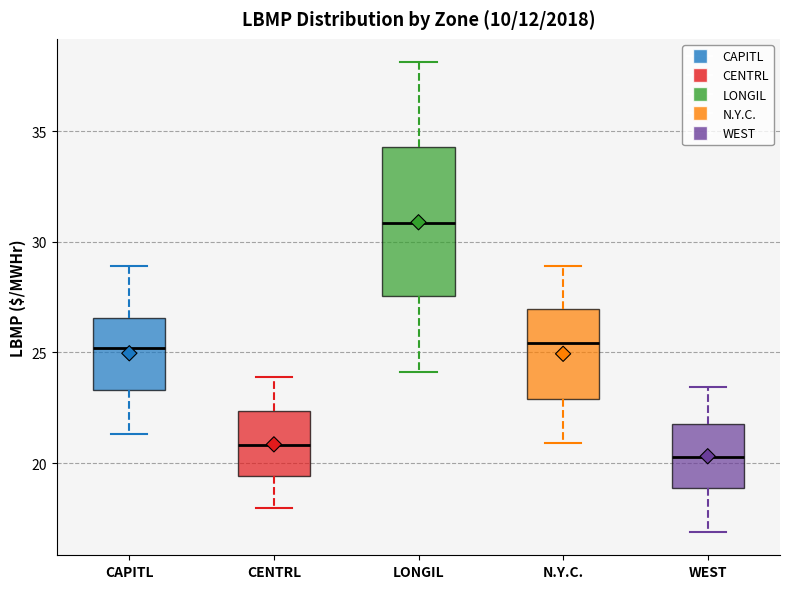

Reading left to right, read every box against the y-axis: the position of its median line, the range the box covers, and the ends of its whiskers. The values are not printed on the chart, so give them approximately, as read against the axis.

CAPITL: median 25.0, box 23.5 to 26.5, whiskers 21.5 to 29.0
CENTRL: median 21.0, box 19.5 to 22.5, whiskers 18.0 to 24.0
LONGIL: median 31.0, box 27.5 to 34.5, whiskers 24.0 to 38.0
N.Y.C.: median 25.5, box 23.0 to 27.0, whiskers 21.0 to 29.0
WEST: median 20.5, box 19.0 to 22.0, whiskers 17.0 to 23.5